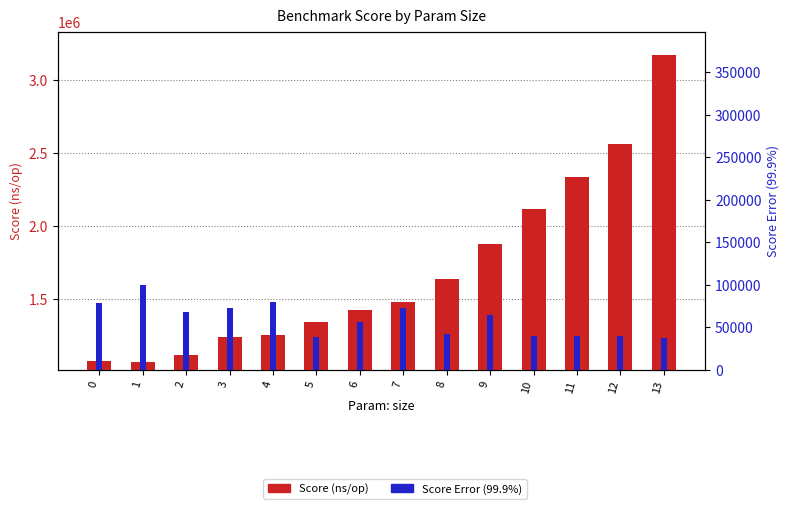

What is the difference between the maximum and minimum values in the Score Error (99.9%) series?

62424.2